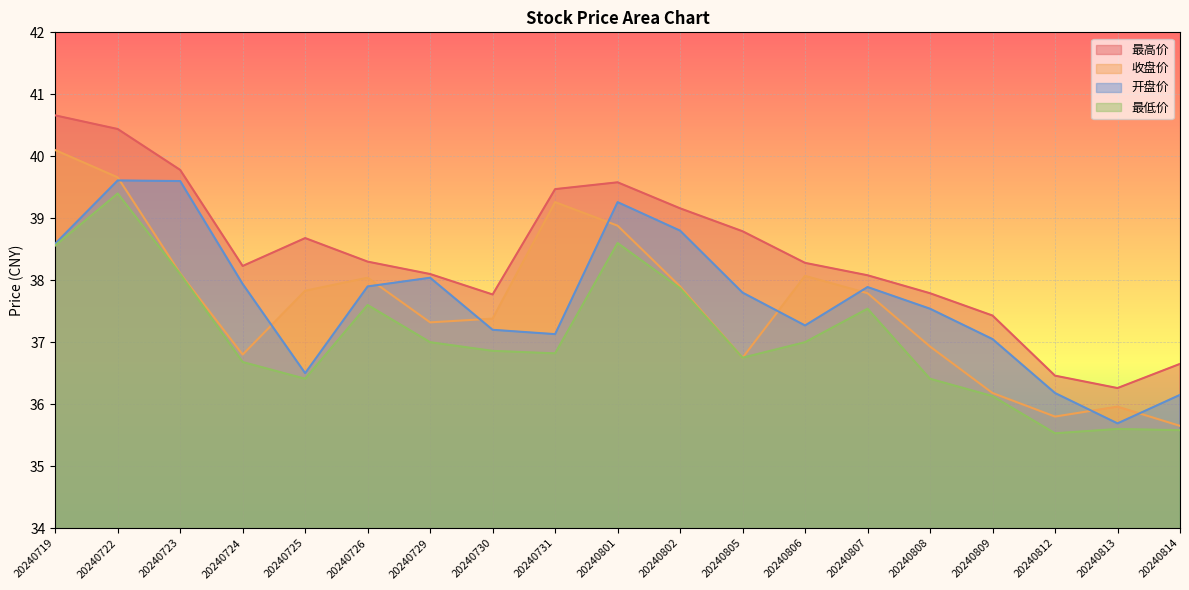

Which has a higher value, 20240806 or 20240805?

20240805